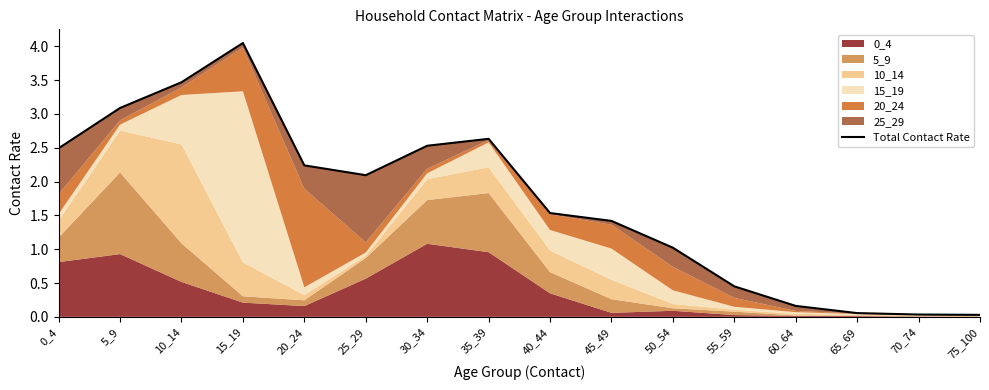

How many data points are above 2?

8